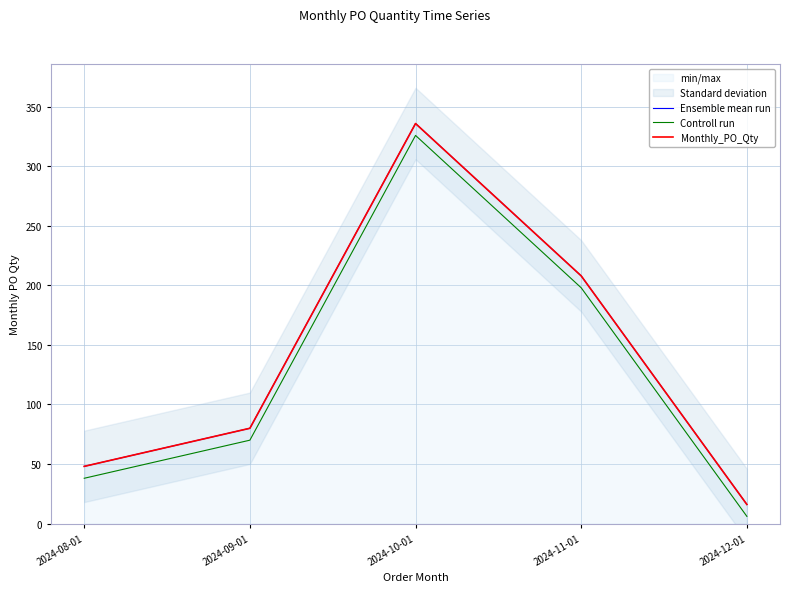

Where does the Ensemble mean run series first go above 80?

2024-10-01